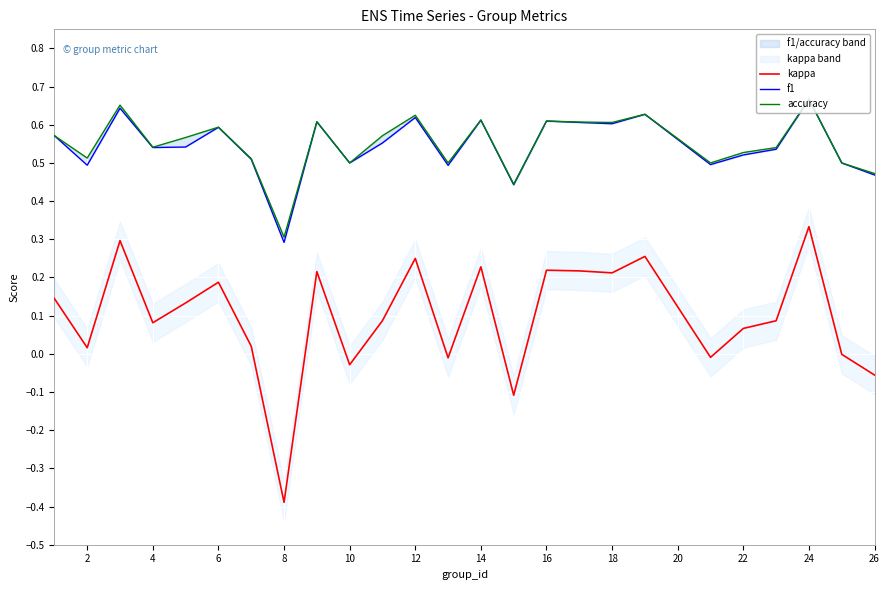

Which category has the lowest value in the kappa series?

8